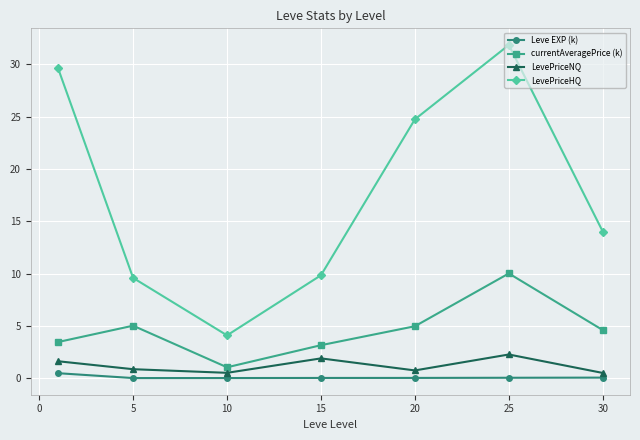

True or false: LevePriceNQ and LevePriceHQ intersect in this chart.

False